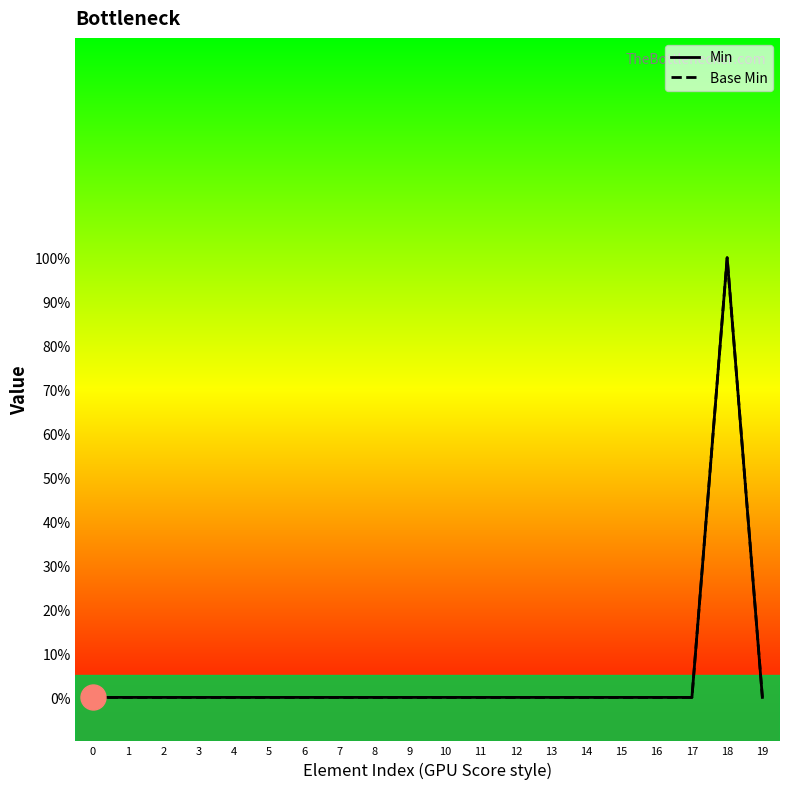

Reading left to right, list all the values displayed in this chart.

Min: 0=0	1=0	2=0	3=0	4=0	5=0	6=0	7=0	8=0	9=0	10=0	11=0	12=0	13=0	14=0	15=0	16=0	17=0	18=1	19=0
Base Min: 0=0	1=0	2=0	3=0	4=0	5=0	6=0	7=0	8=0	9=0	10=0	11=0	12=0	13=0	14=0	15=0	16=0	17=0	18=1	19=0